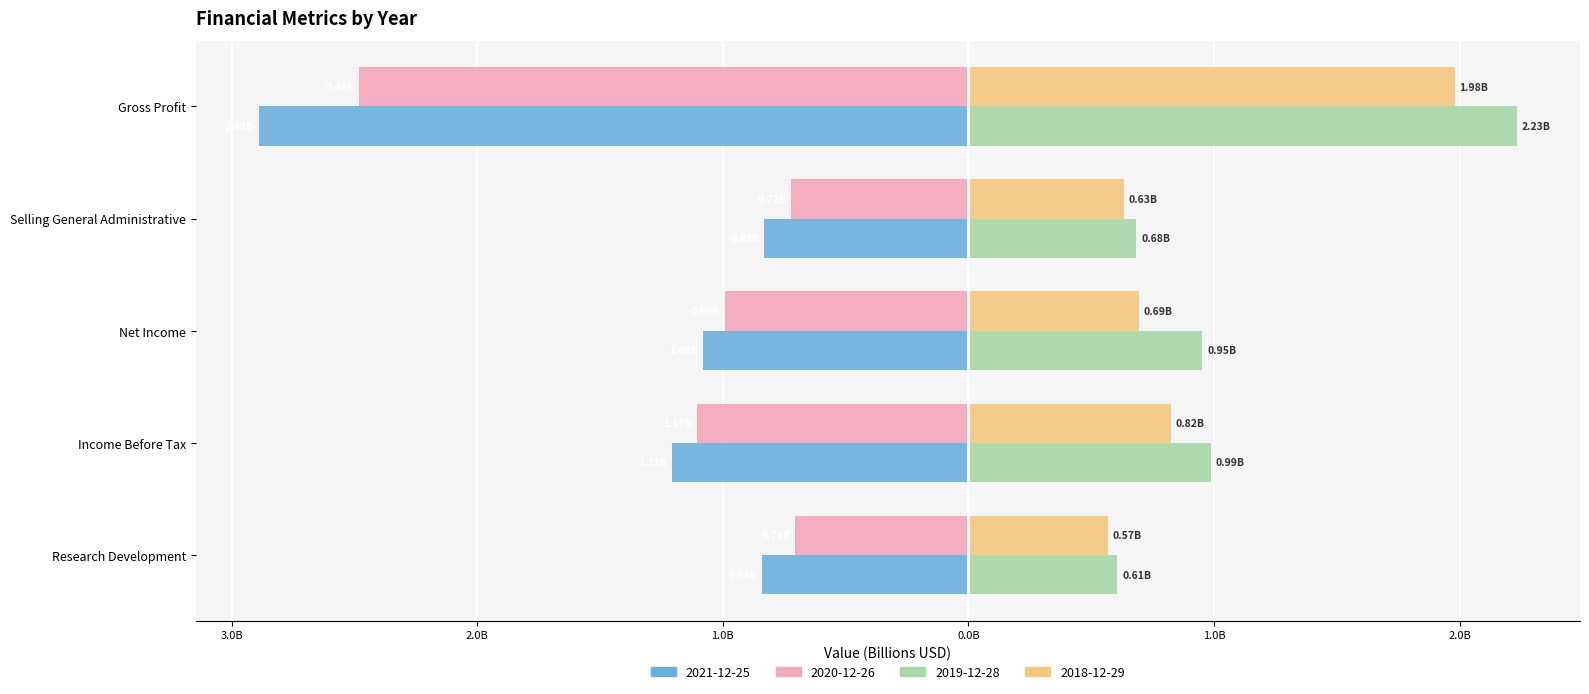

Which category has the lowest value in the 2020-12-26 series?

Gross Profit